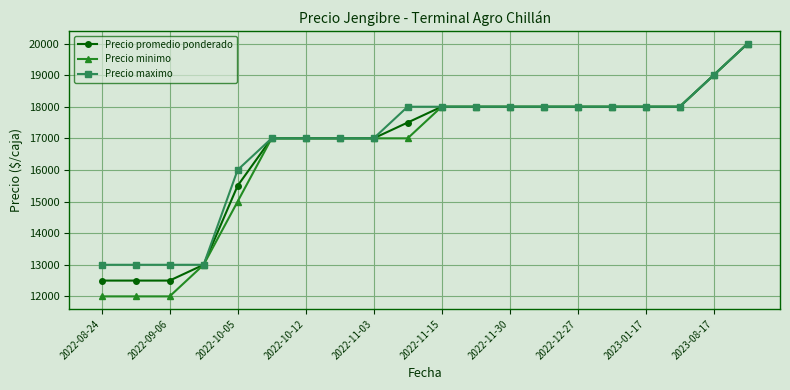

How many categories are shown in the chart?

20